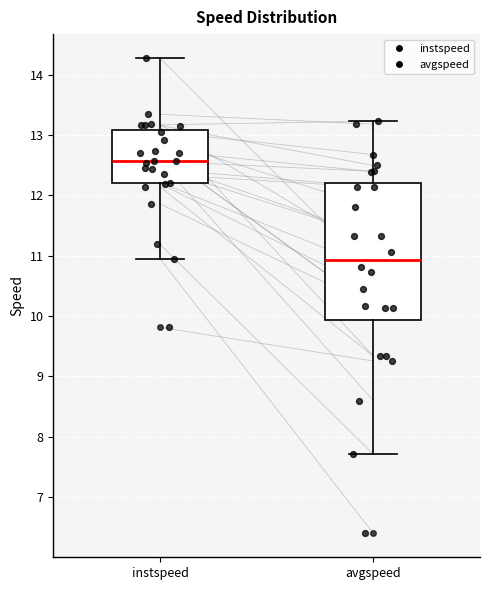

Reading left to right, transcribe this box plot: for each box, give where its median line is, the range the box spans, and where its two whiskers end, as read against the y-axis. The values are not printed on the chart, so give them approximately, as read against the axis.

instspeed: median 12.6, box 12.2 to 13.1, whiskers 11.0 to 14.3
avgspeed: median 10.9, box 9.9 to 12.2, whiskers 7.7 to 13.2